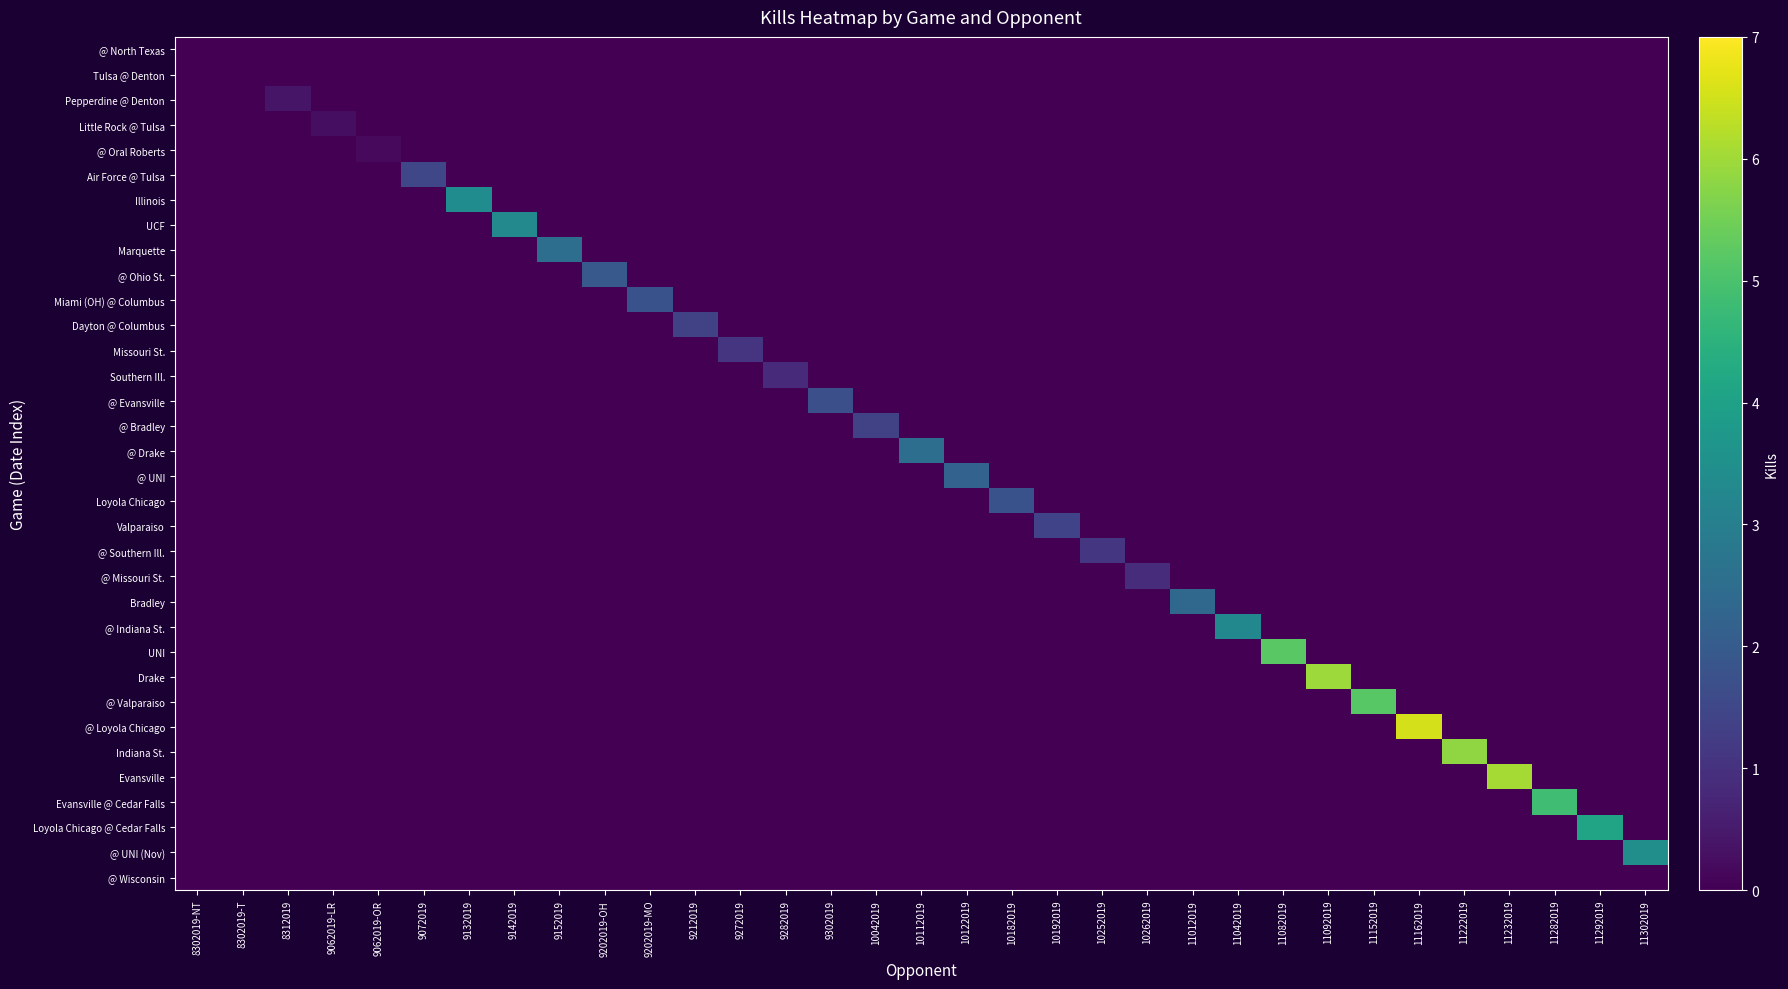

Which category has the highest value in the @ Missouri St. series?

10262019